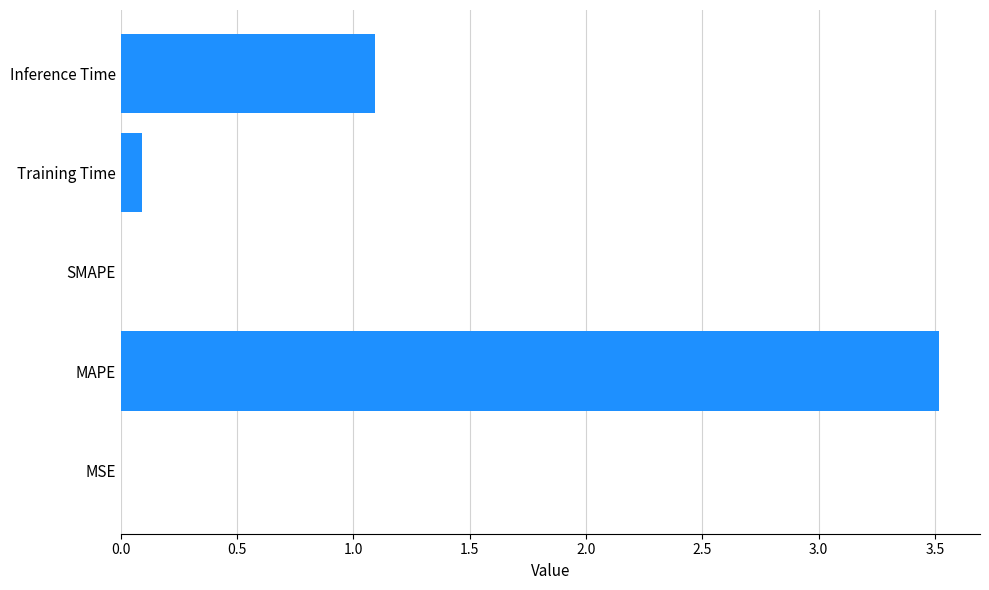

Does the chart contain stacked bars?

No